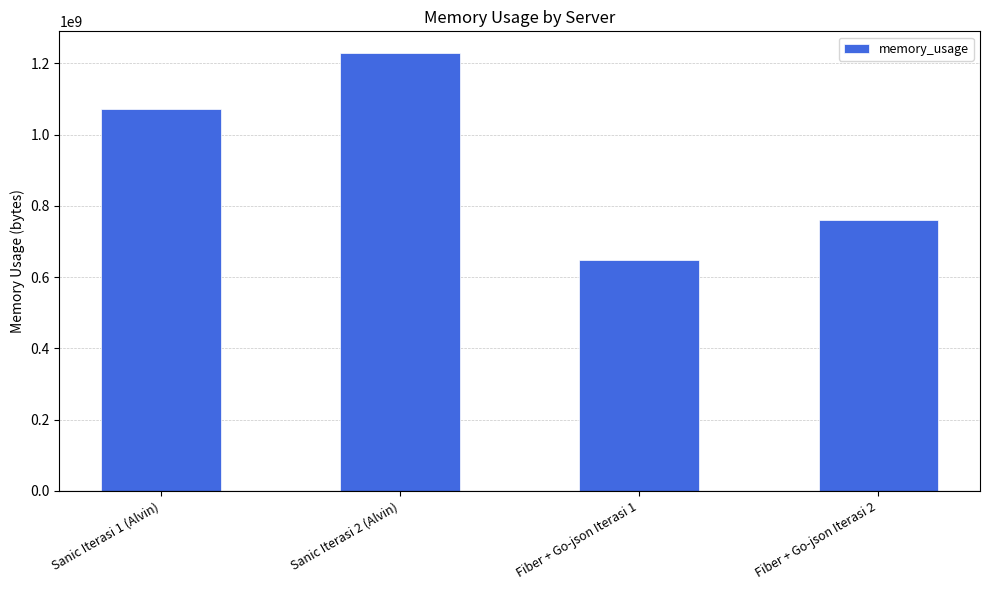

Reading left to right, transcribe all the data shown in this chart.

1070827812.6	1228403276.1	648946693.1	760403213.5